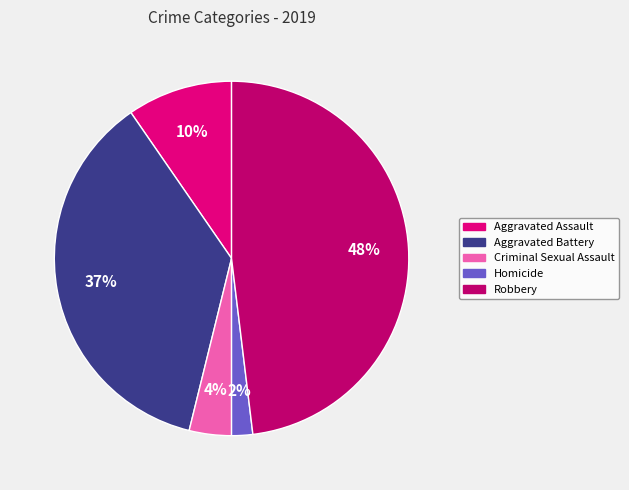

Approximately how many times larger is the value at Criminal Sexual Assault compared to Aggravated Battery?

0.1